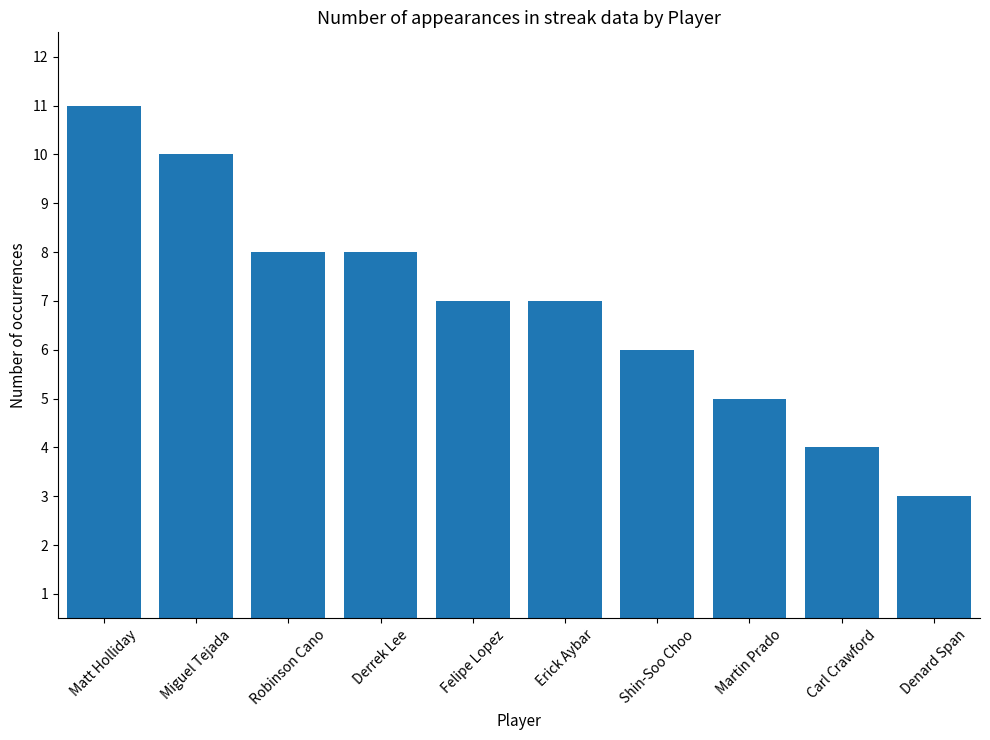

What is the label of the 3rd bar from the right?

Martin Prado